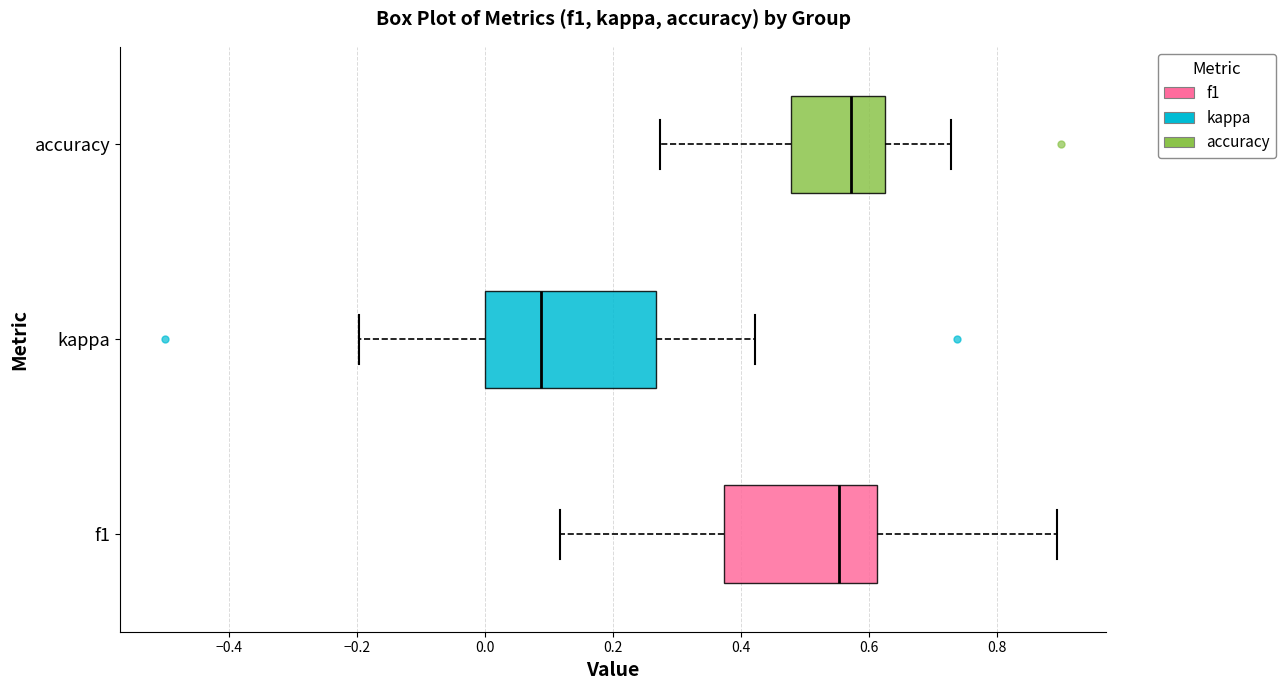

Where does the left whisker of the box for accuracy end on the x-axis? The values are not printed on the chart, so give them approximately, as read against the axis.

0.28